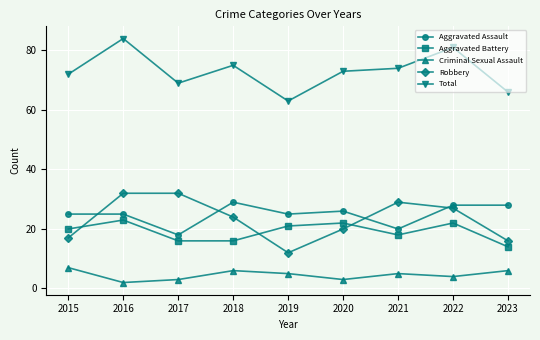

In Total, how many points are lower than both neighbors (excluding endpoints)?

2